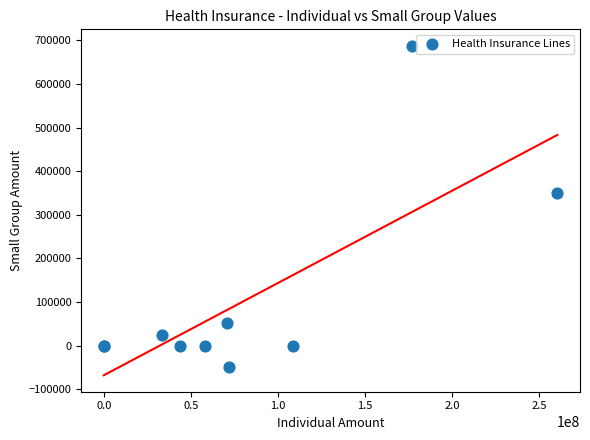

What Y value in the scatter plot is closest to 319073?

350611.5